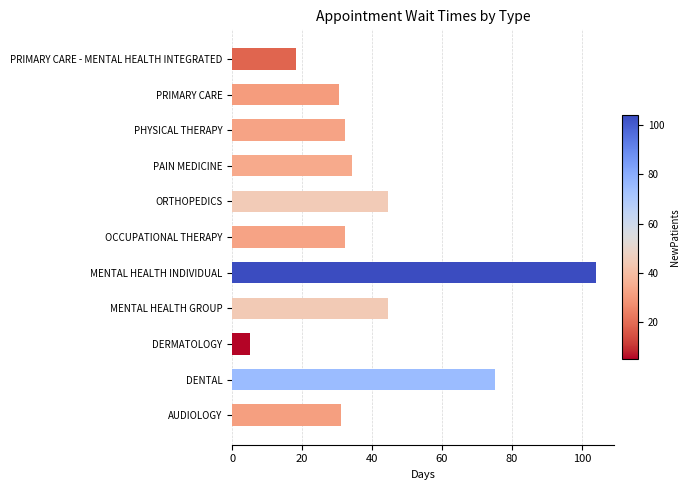

Is it true that the value at DENTAL is 46.3?

False